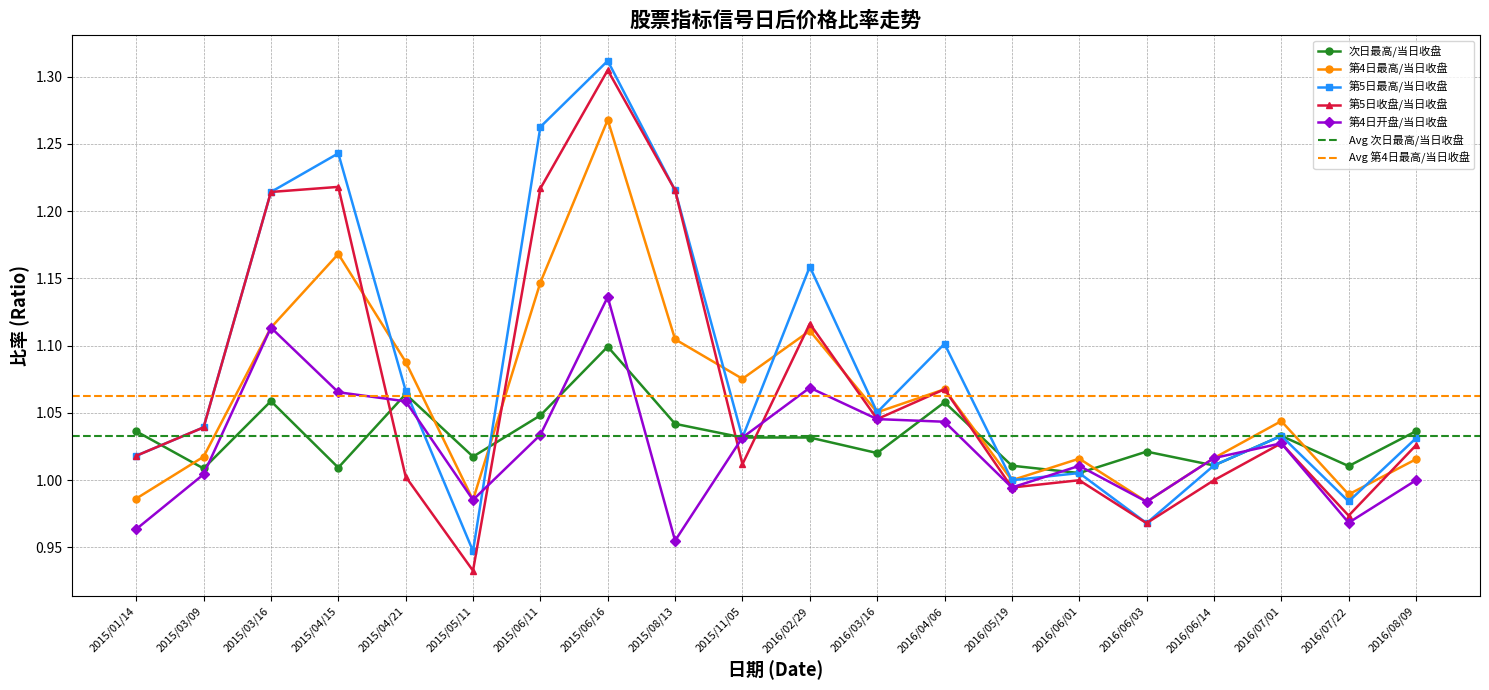

Rank the series at 2016/04/06 from highest to lowest value.

第5日最高/当日收盘, 第4日最高/当日收盘, 第5日收盘/当日收盘, 次日最高/当日收盘, 第4日开盘/当日收盘